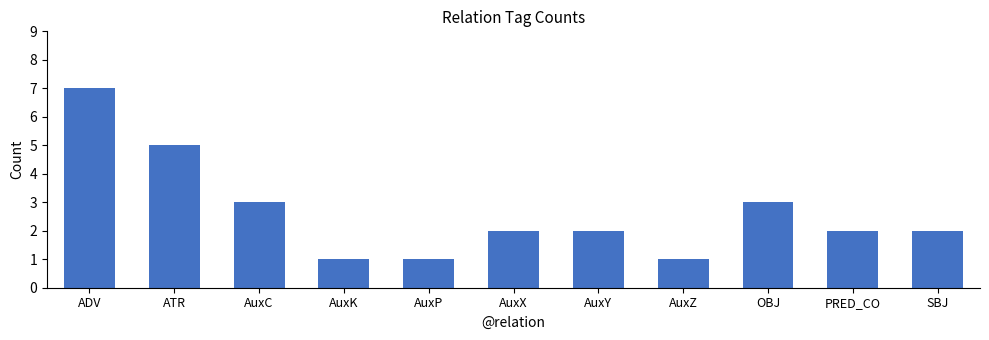

Between PRED_CO and ADV, which is larger?

ADV